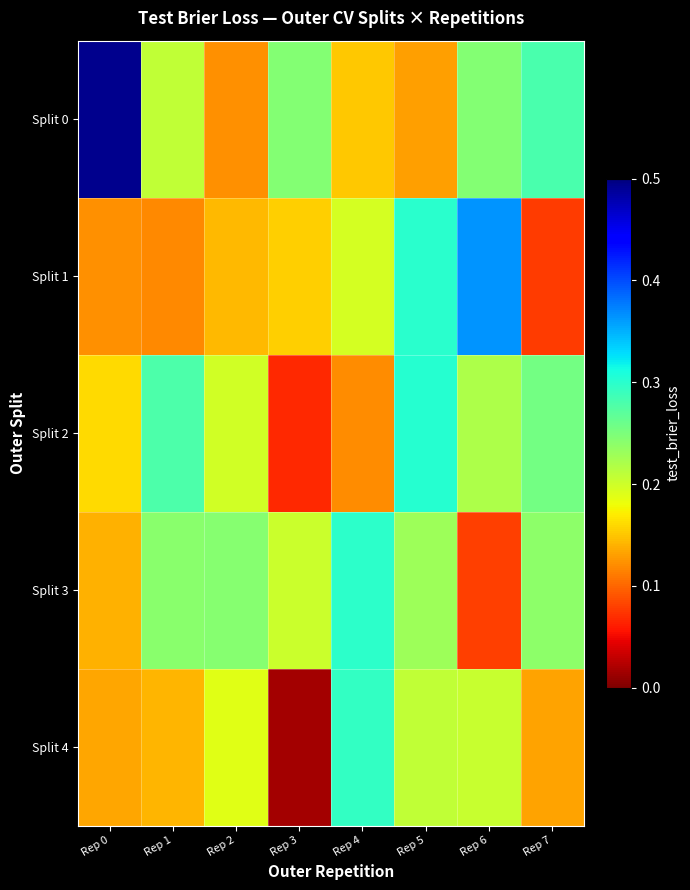

Reading left to right, extract all data points from this chart.

Split 0: Rep 0=0.5	Rep 1=0.2	Rep 2=0.1	Rep 3=0.2	Rep 4=0.2	Rep 5=0.1	Rep 6=0.2	Rep 7=0.3
Split 1: Rep 0=0.1	Rep 1=0.1	Rep 2=0.1	Rep 3=0.2	Rep 4=0.2	Rep 5=0.3	Rep 6=0.4	Rep 7=0.1
Split 2: Rep 0=0.2	Rep 1=0.3	Rep 2=0.2	Rep 3=0.1	Rep 4=0.1	Rep 5=0.3	Rep 6=0.2	Rep 7=0.3
Split 3: Rep 0=0.1	Rep 1=0.2	Rep 2=0.2	Rep 3=0.2	Rep 4=0.3	Rep 5=0.2	Rep 6=0.1	Rep 7=0.2
Split 4: Rep 0=0.1	Rep 1=0.1	Rep 2=0.2	Rep 3=0.0	Rep 4=0.3	Rep 5=0.2	Rep 6=0.2	Rep 7=0.1